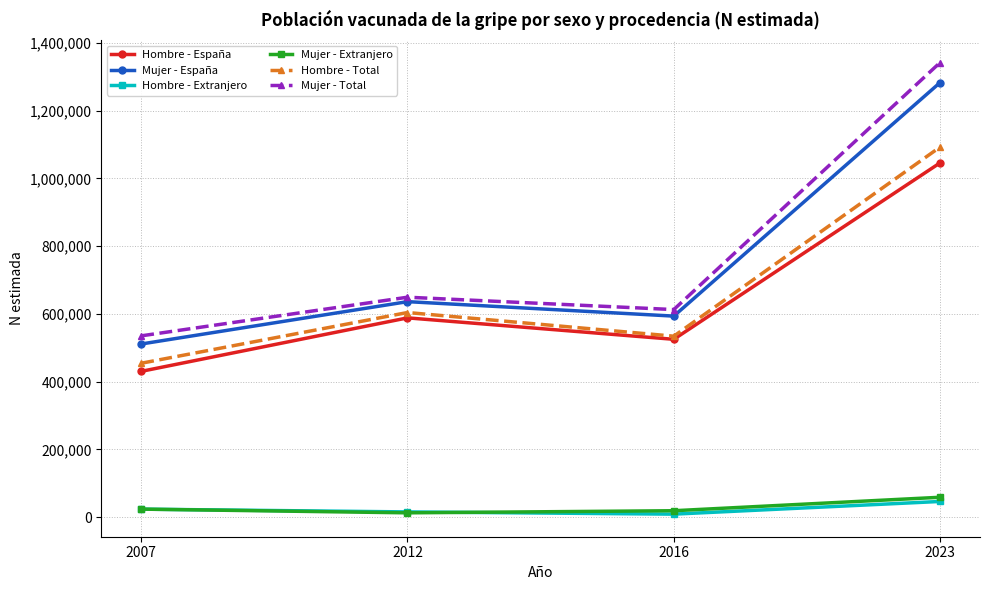

How many lines are shown in the chart?

6